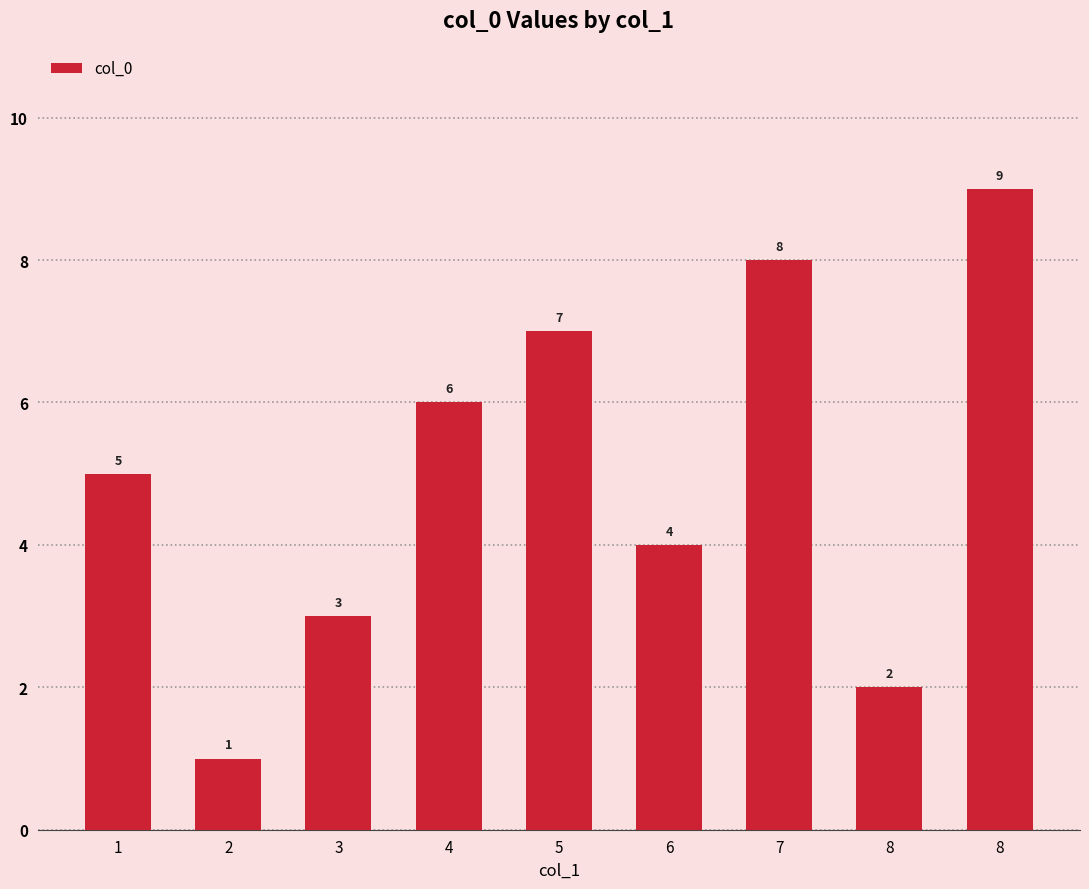

Are the bars horizontal?

No